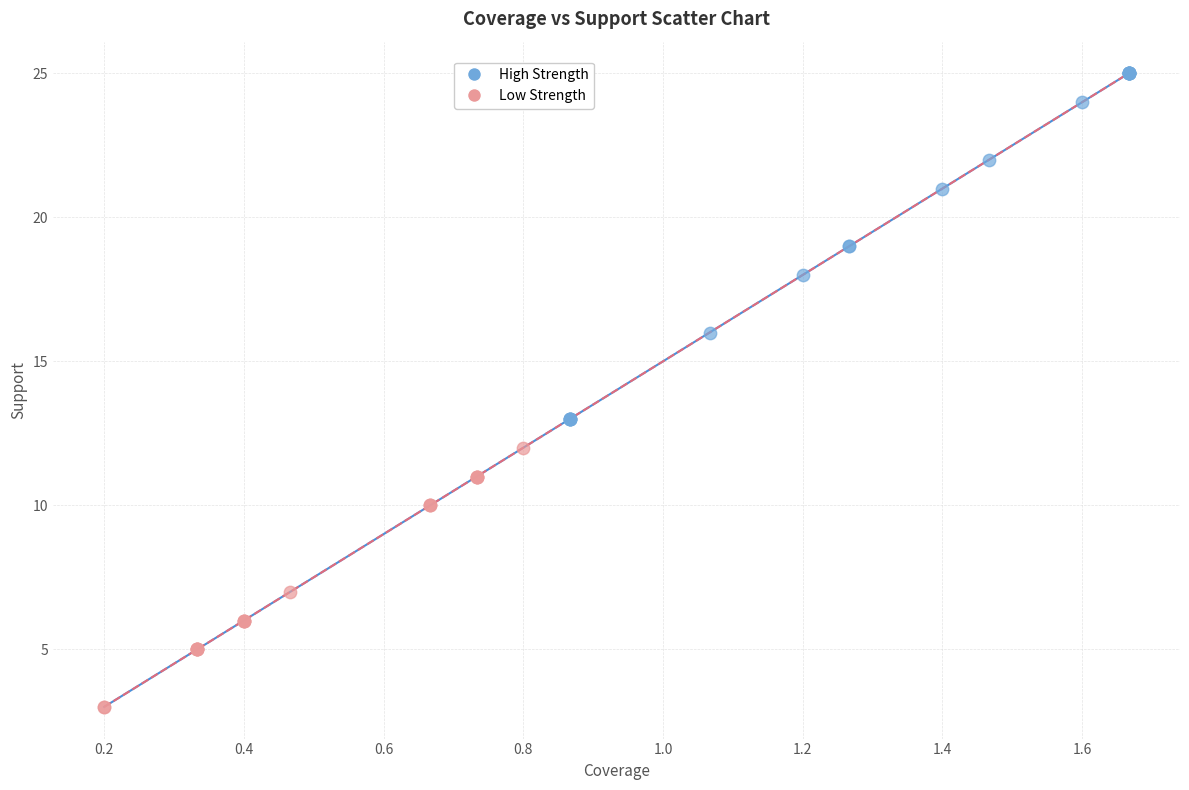

Which series contains the highest Y value?

High Strength